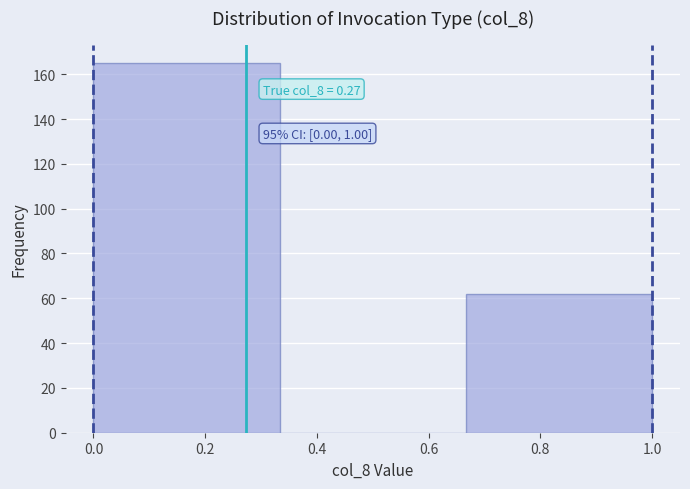

Which range on the x-axis has the tallest bar?

0.00 to 0.34